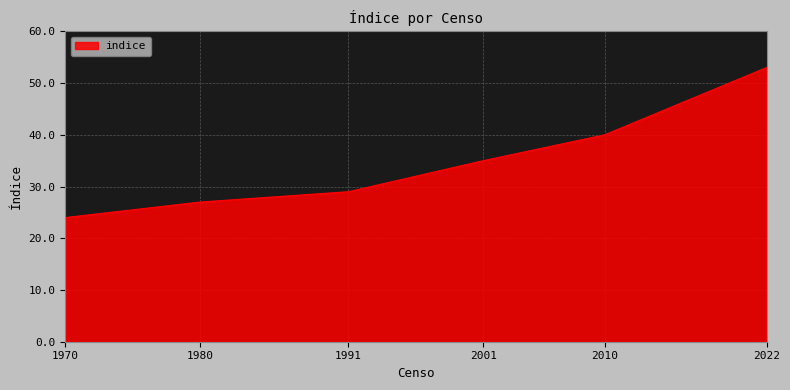

The chart shows a value of 46 at 2001. True or false?

False